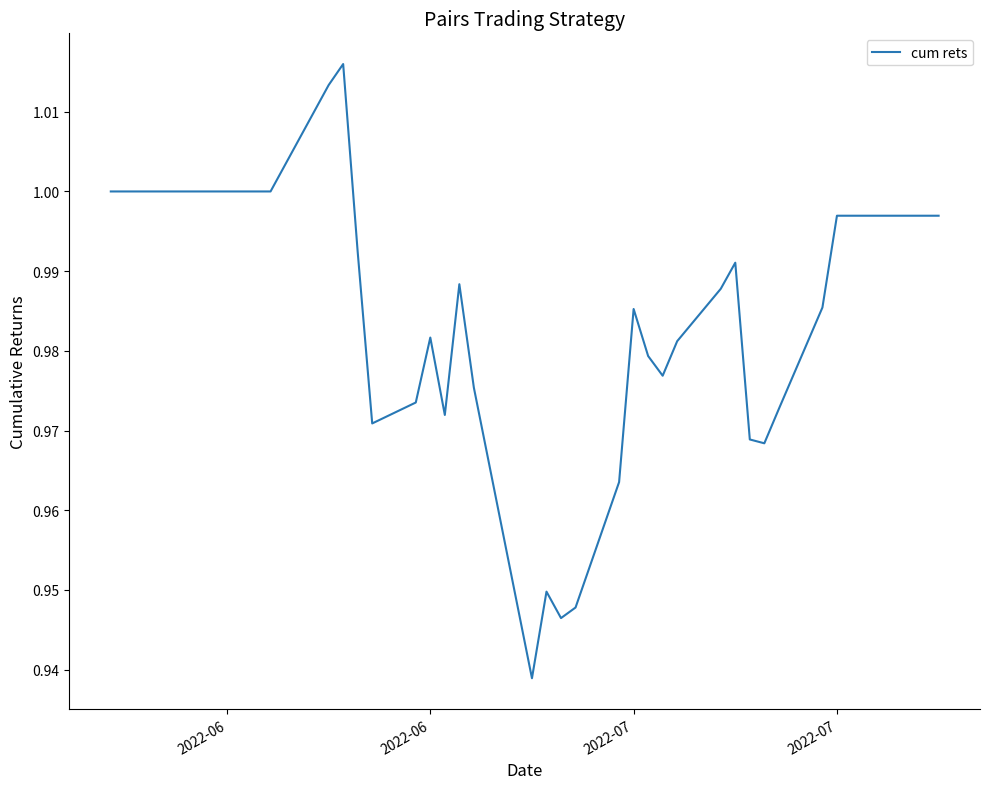

How many lines are shown in the chart?

1